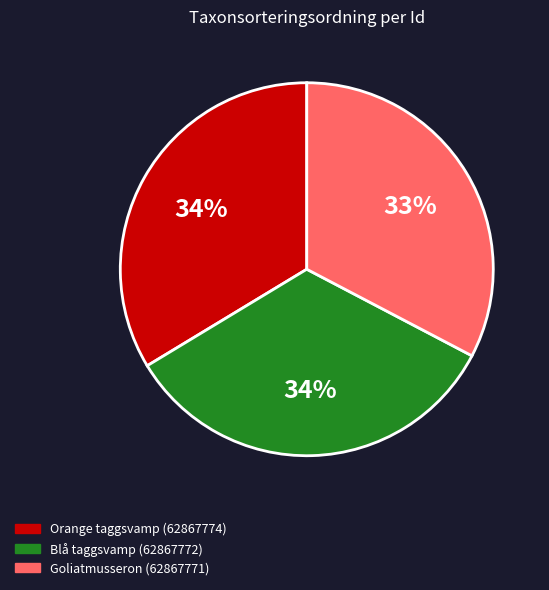

Is there any slice that represents more than half of the pie?

No